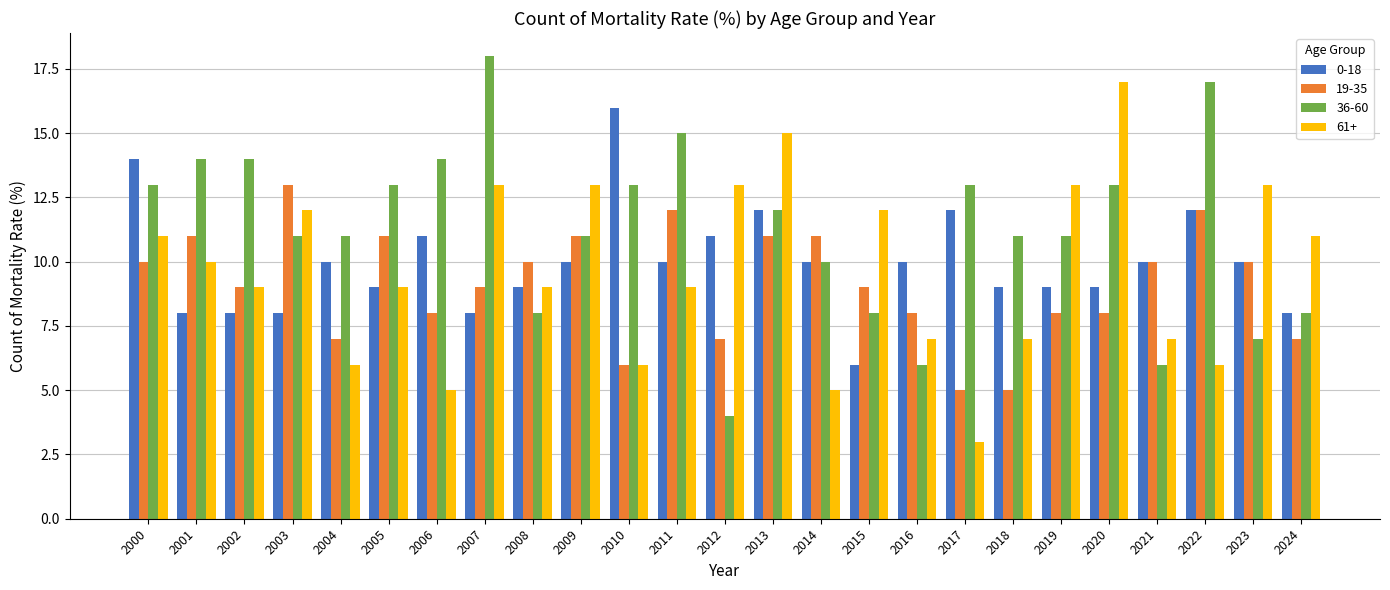

List the series in order of their peak value, lowest first.

19-35, 0-18, 61+, 36-60